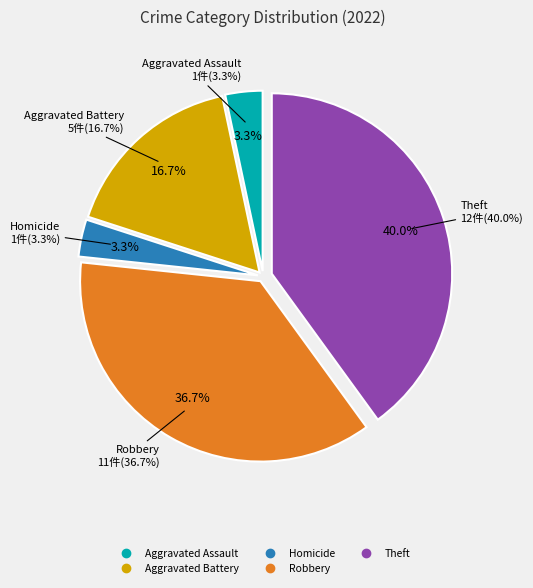

Which category has the biggest portion of the pie?

Theft